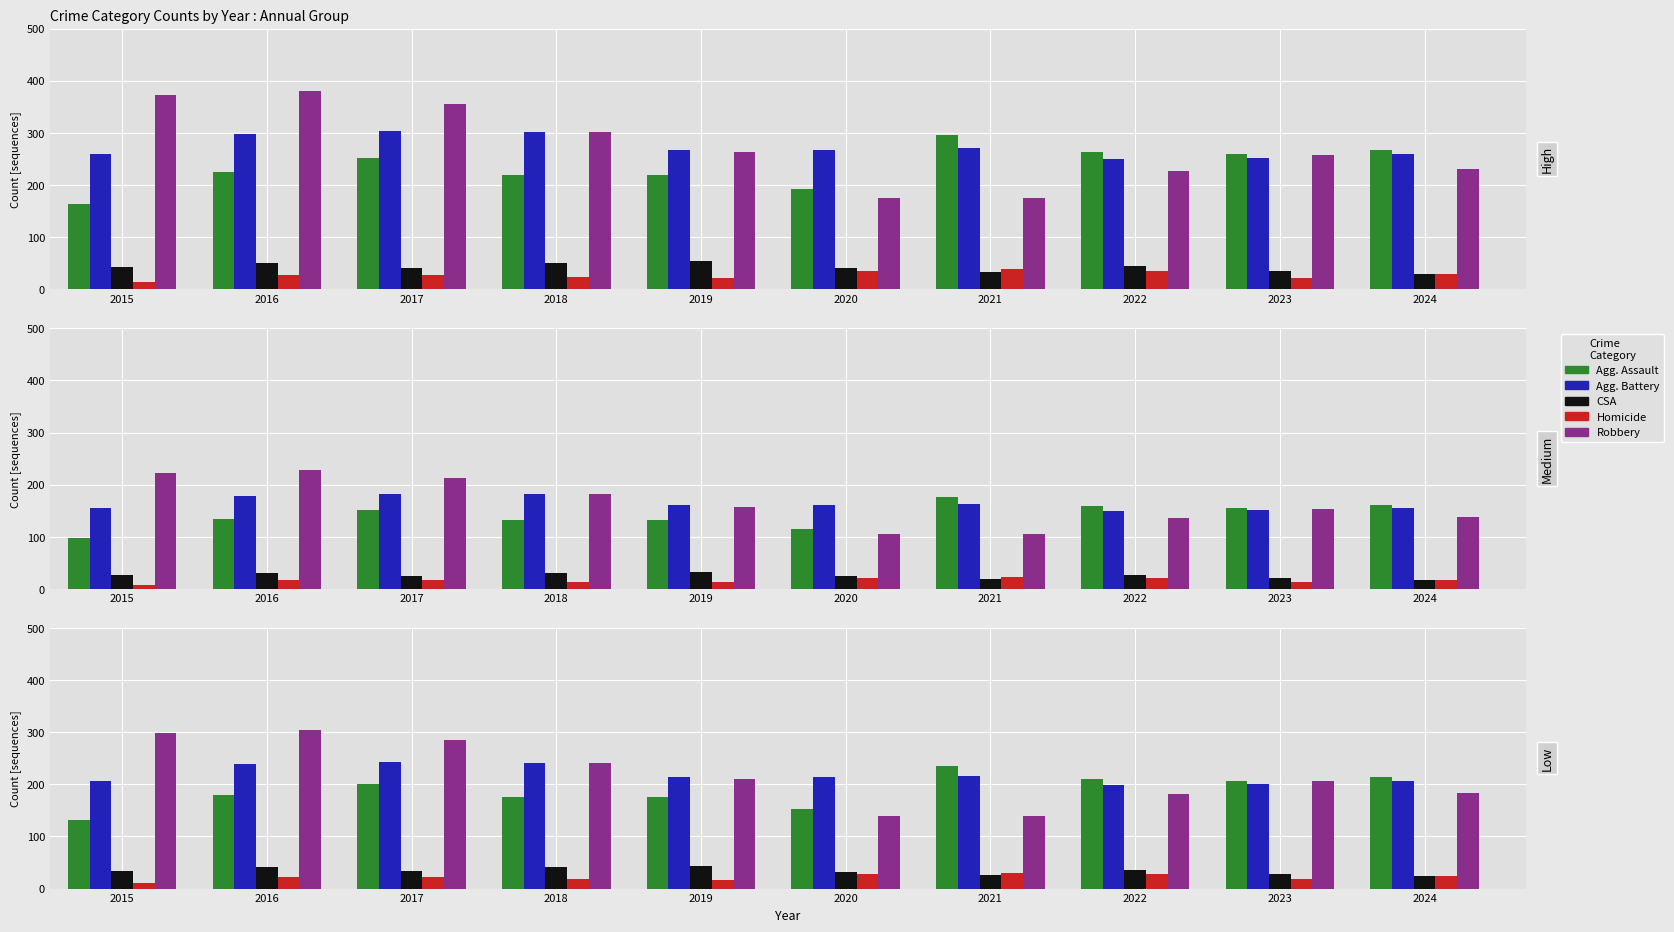

What is the difference between the maximum and second lowest values in the Homicide series?

13.6